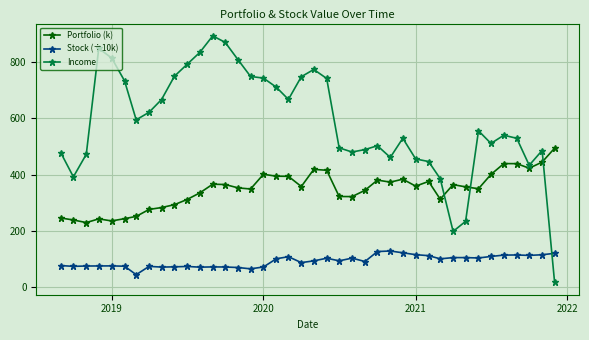

True or false: Stock (÷10k) and Portfolio (k) cross at least once.

False